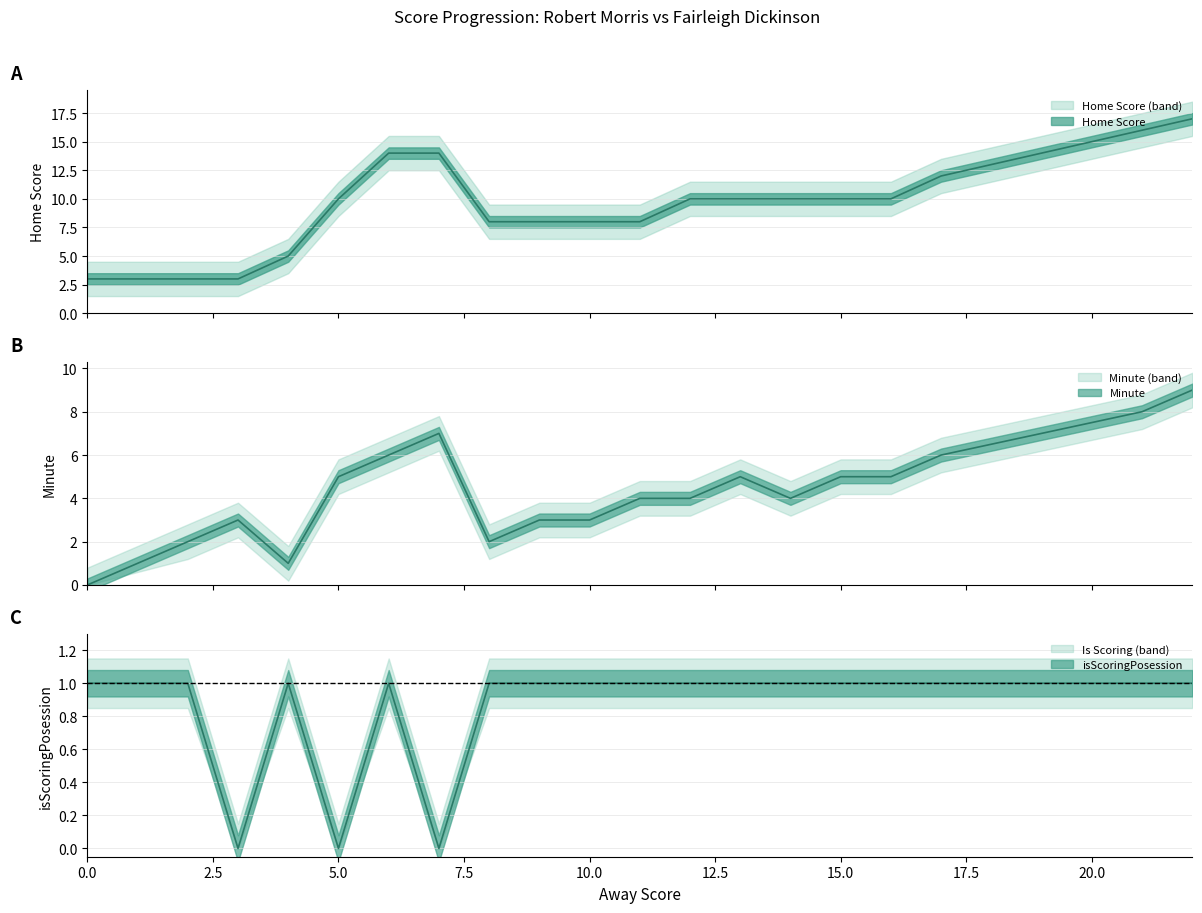

Which series has the widest spread of values?

Home Score